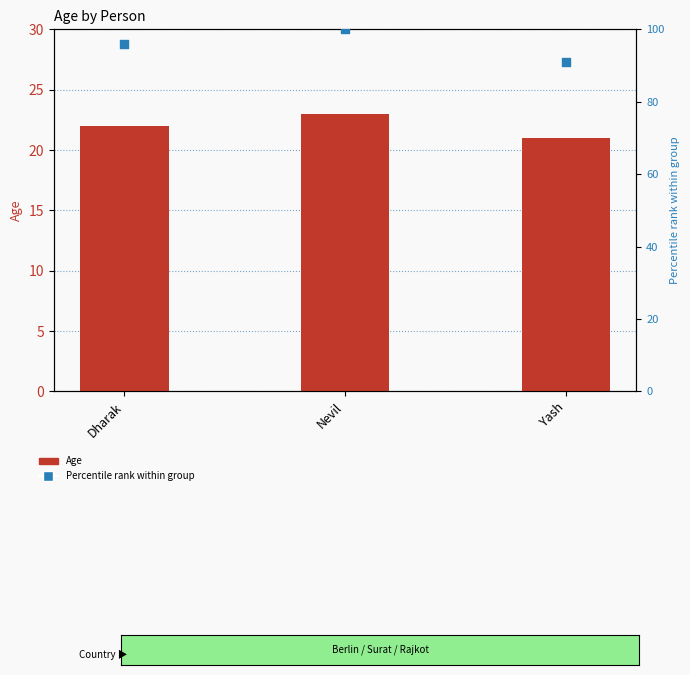

What is the total value across all series at Nevil?

123